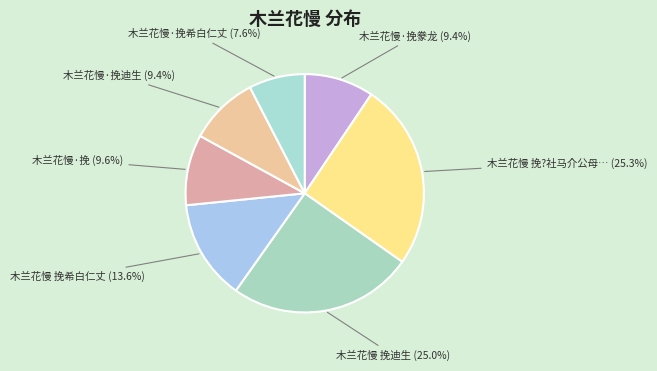

To the nearest percent, what is the difference between the largest and smallest slice percentages?

18%